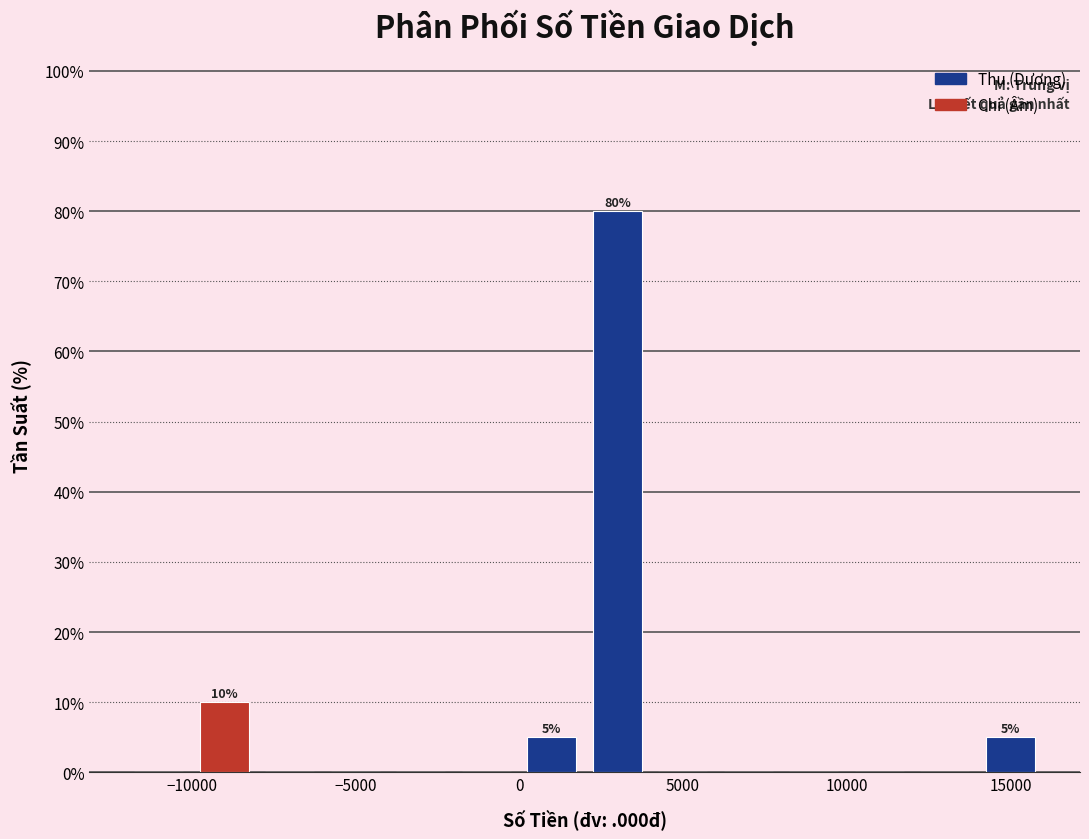

Which range on the x-axis has the tallest bar?

2000 to 4000